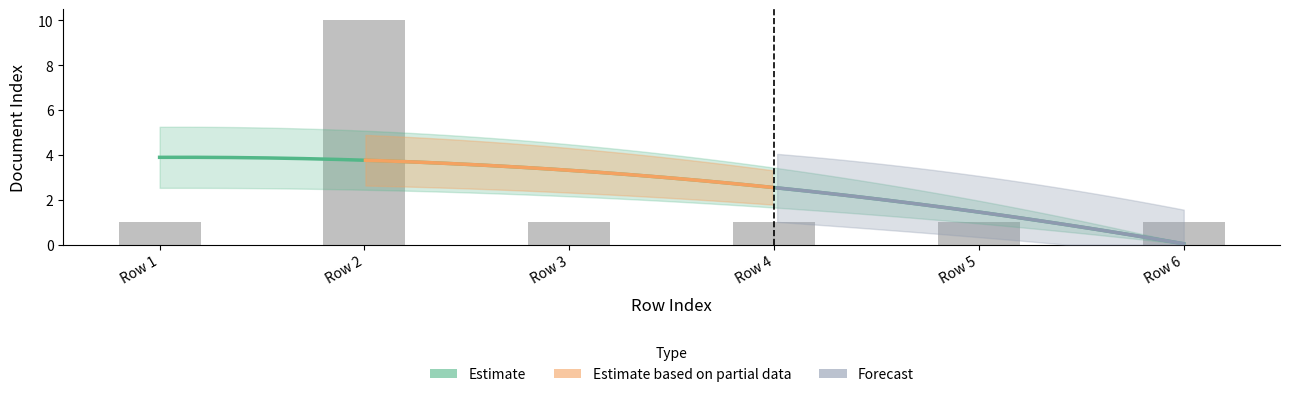

What is the label of the 4th bar from the right?

3